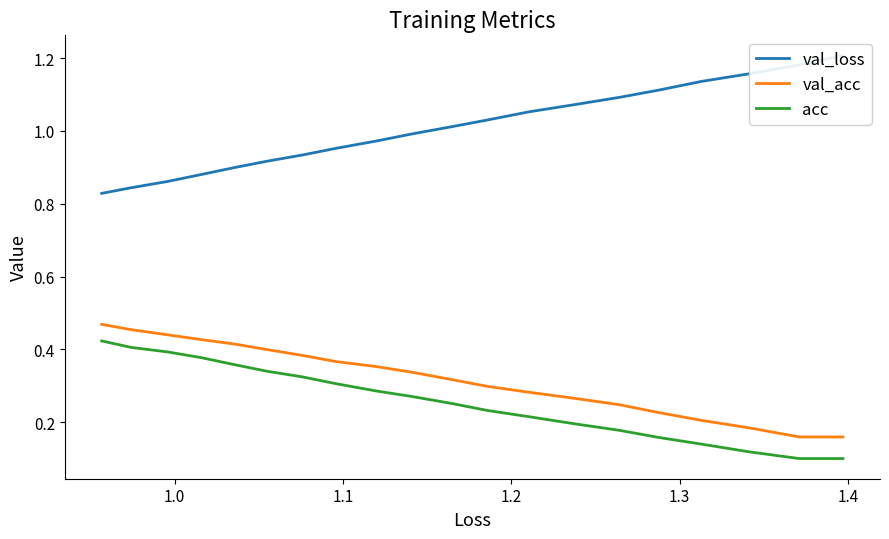

What is the maximum value shown in the chart?

1.2